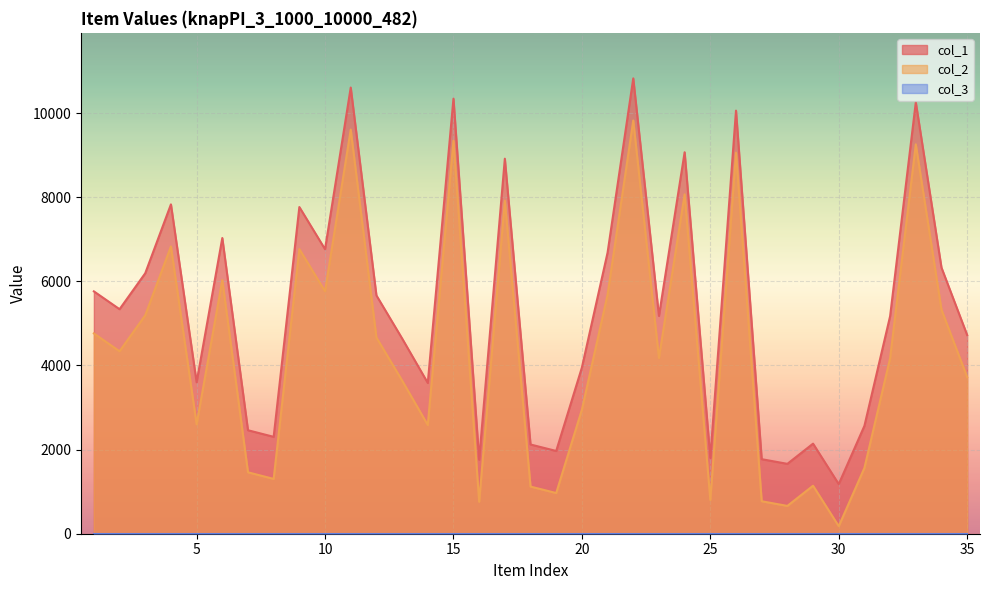

What is the smallest value displayed?

1